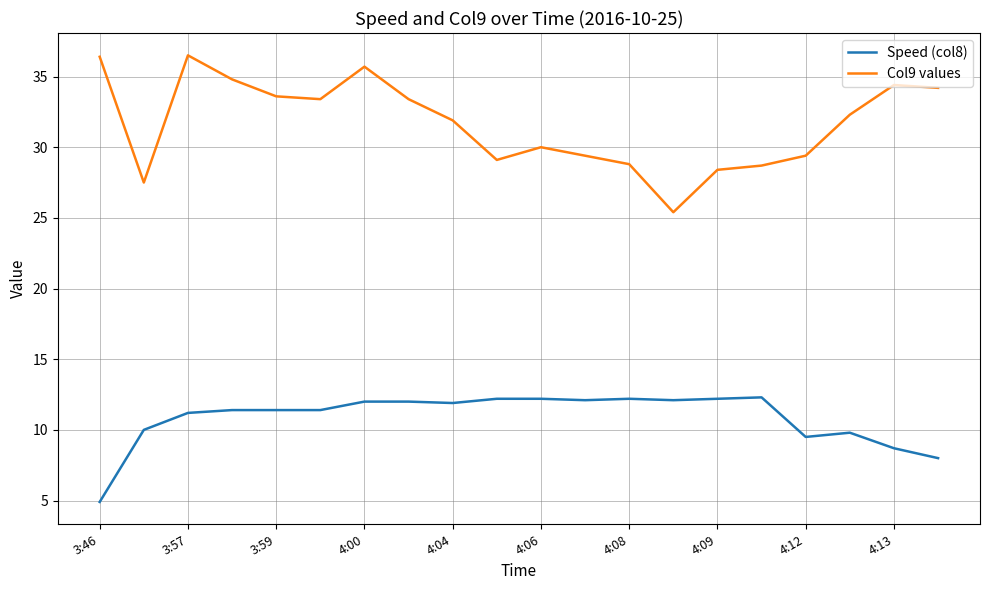

What is the average value of the Col9 values series?

31.7